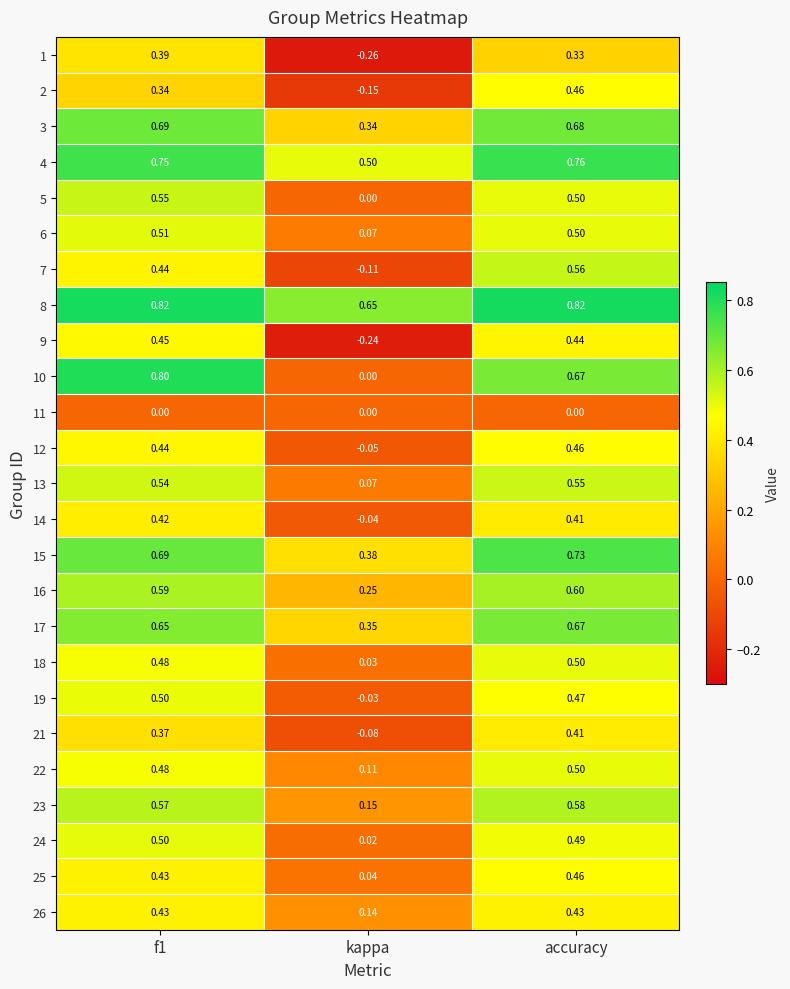

Which series has the widest spread of values?

10